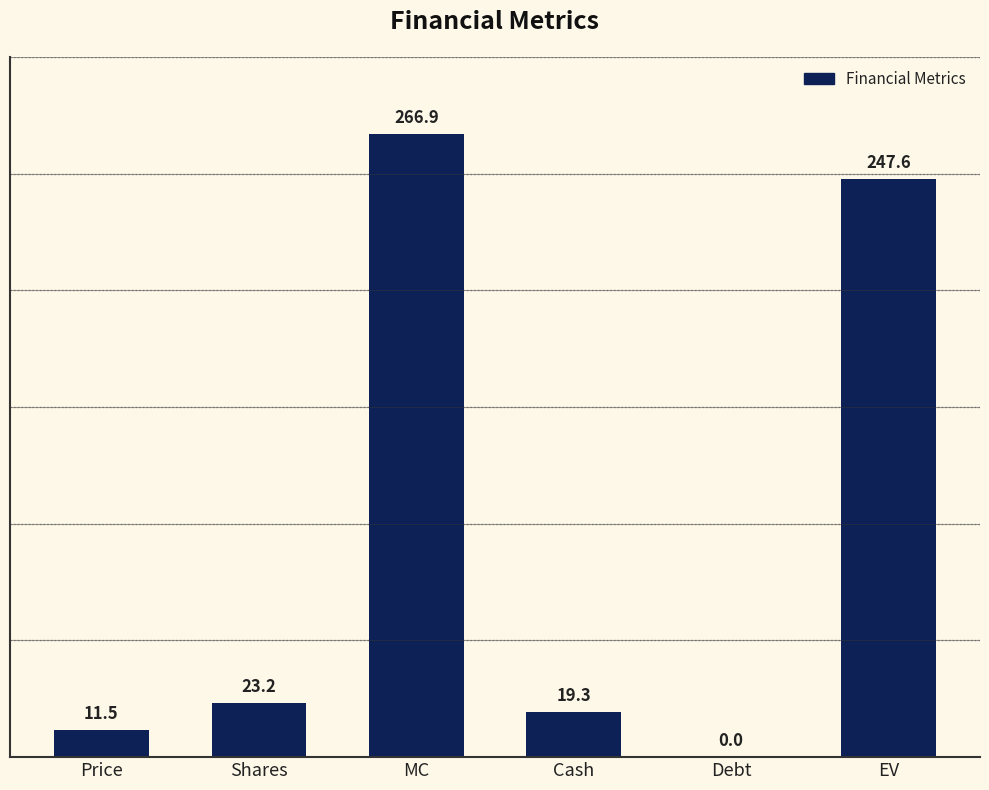

Between EV and MC, which is larger?

MC